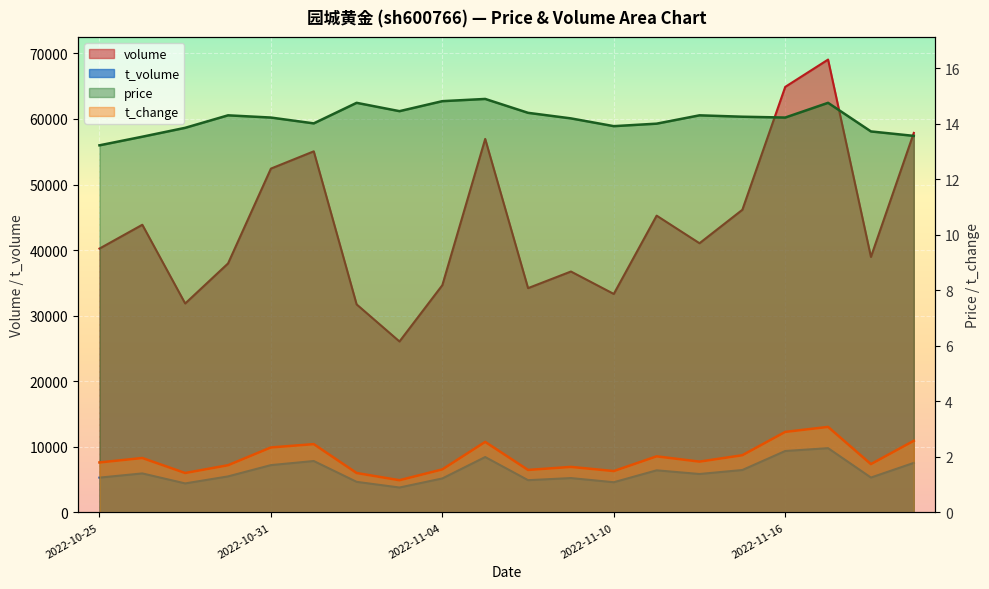

Rank the series at 2022-10-26 from lowest to highest value.

t_change, price, t_volume, volume